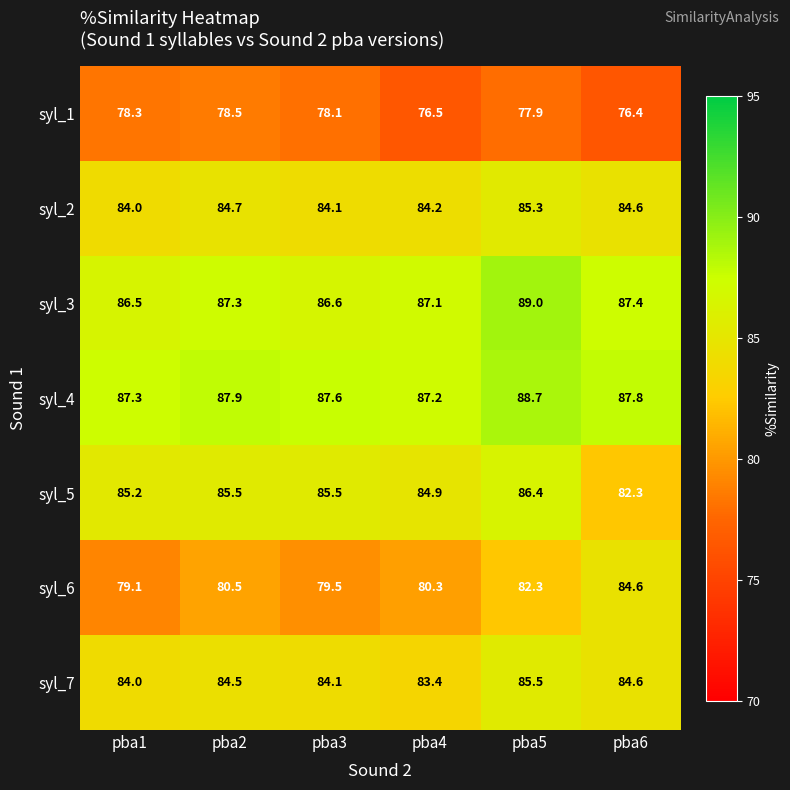

What is the total value across all series at pba4?

583.6